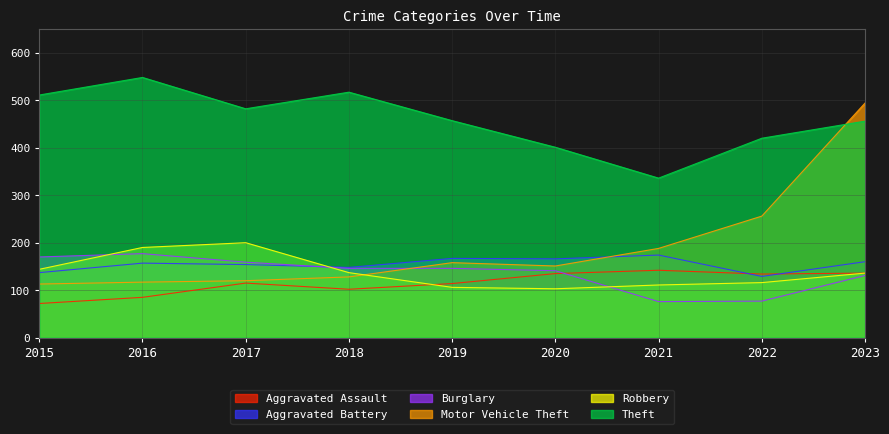

Read the Theft value at 2017, to the nearest 10.

480